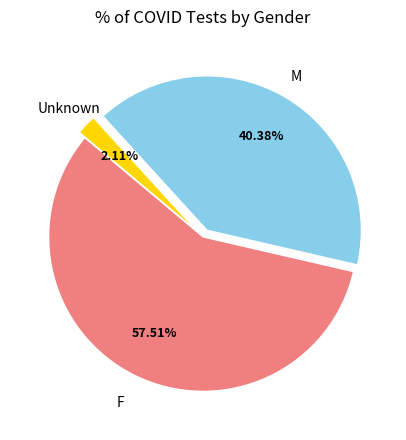

To the nearest percent, what percentage of the pie is M?

40%